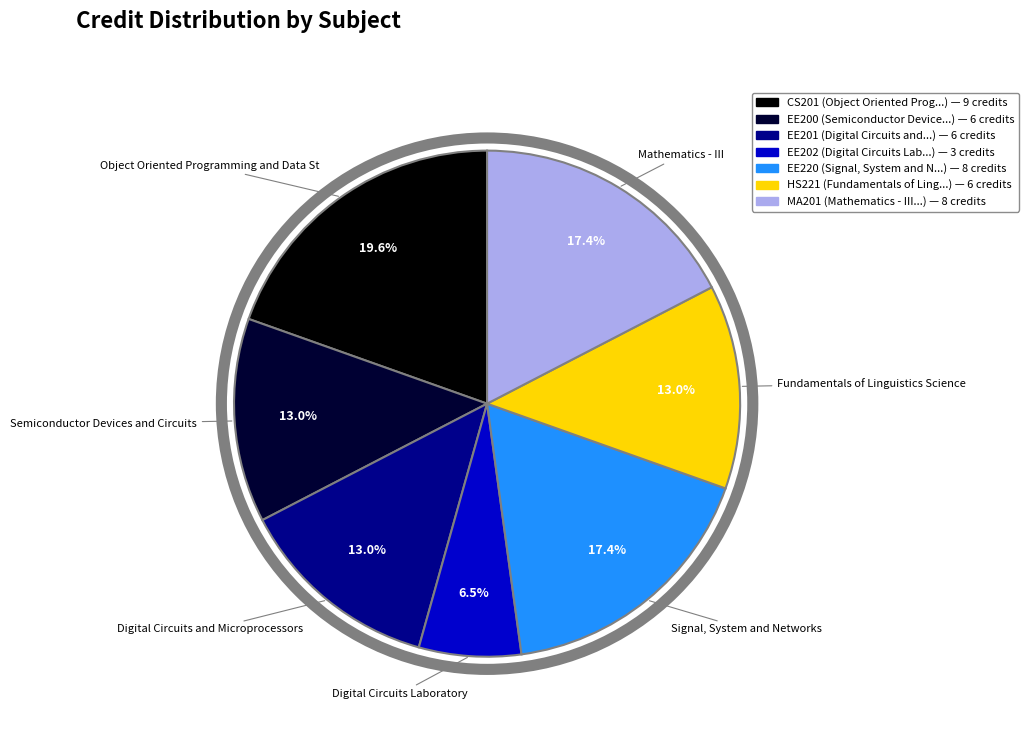

Count the number of slices in the pie.

7